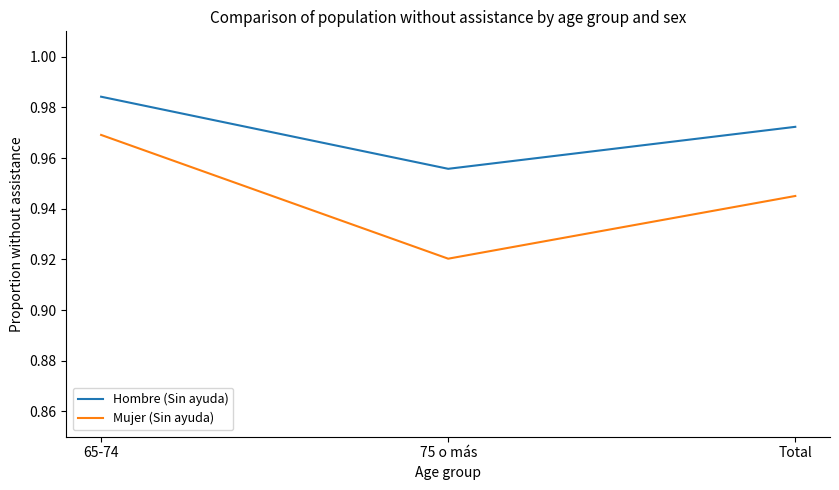

At which category does the chart reach its peak across all series?

65-74